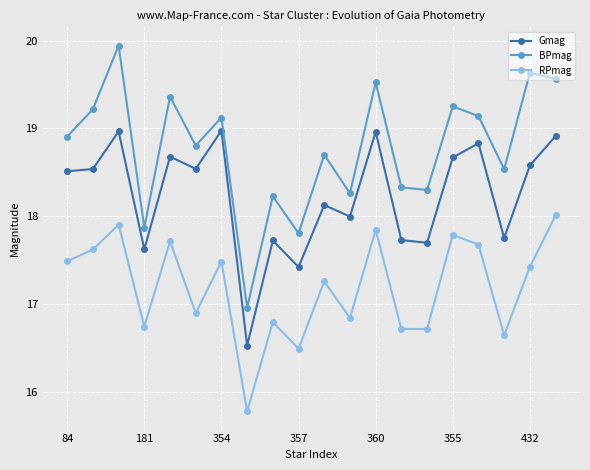

What is the sum of all RPmag values?

343.9